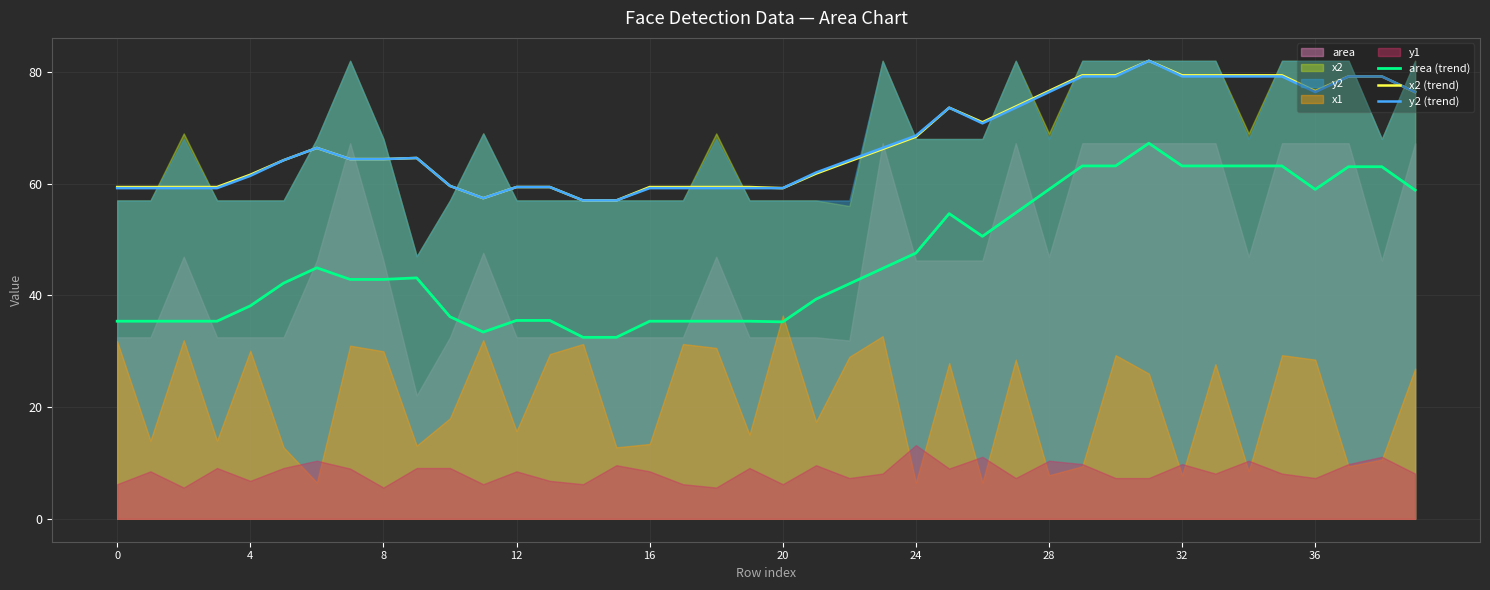

True or false: area (trend) and y2 (trend) cross at least once.

False